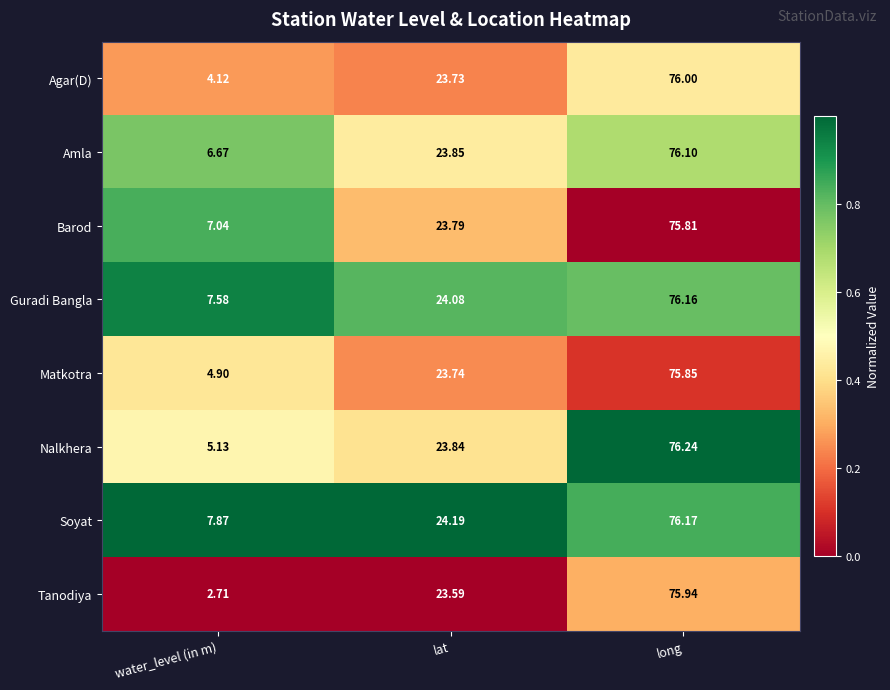

Rank the series at lat from highest to lowest value.

Soyat, Guradi Bangla, Amla, Nalkhera, Barod, Matkotra, Agar(D), Tanodiya